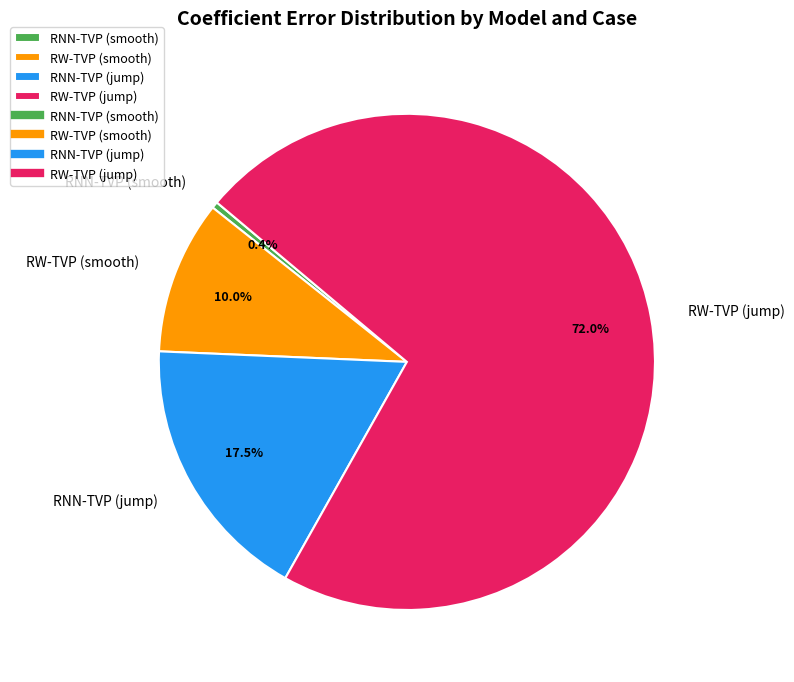

Is there any slice that represents more than half of the pie?

Yes